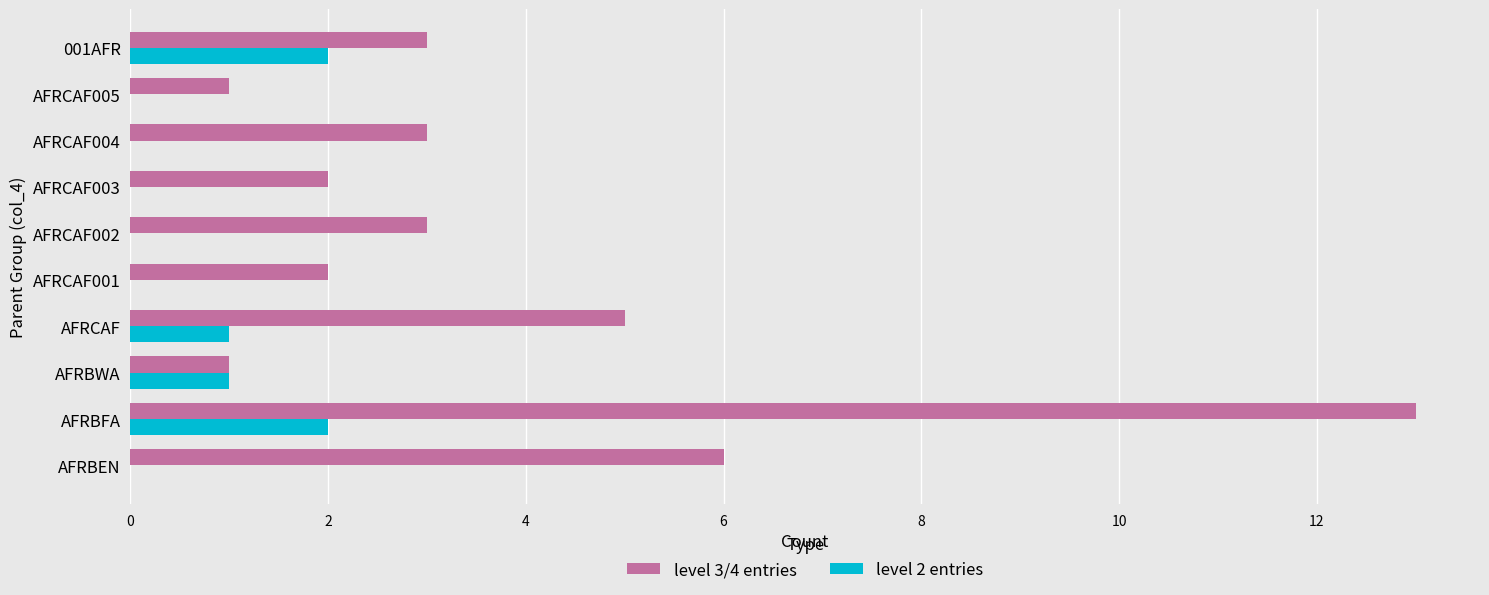

Which category has the highest value across all series?

AFRBFA